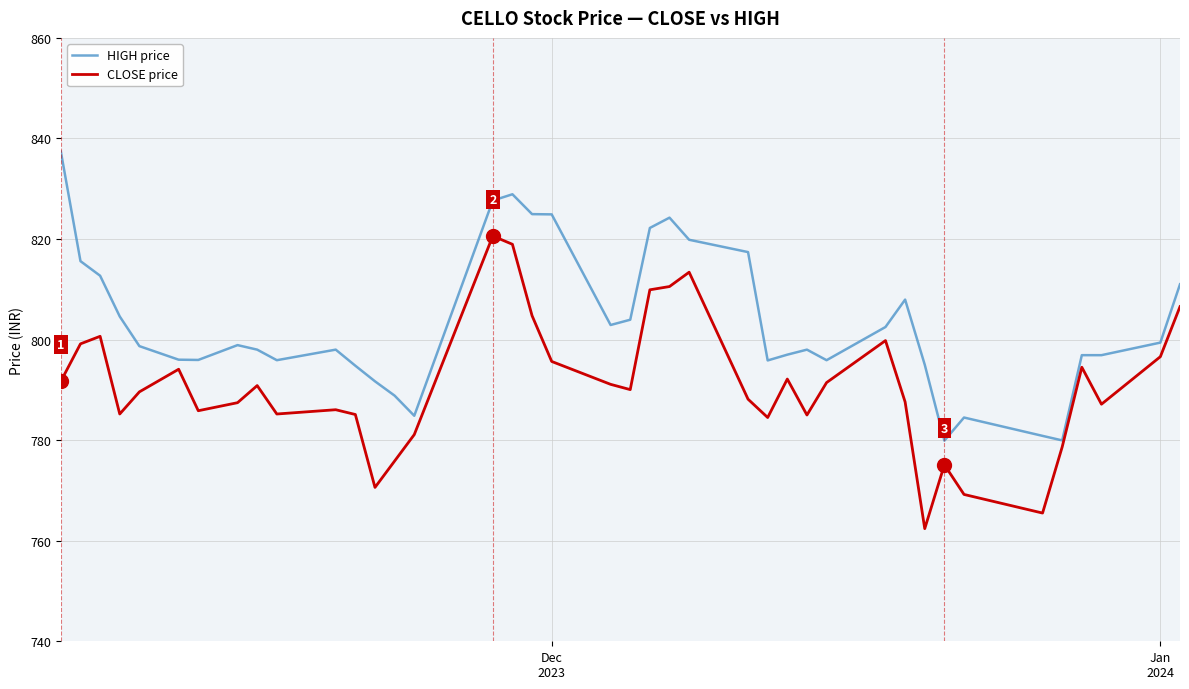

Which series has the largest total across all categories?

HIGH price